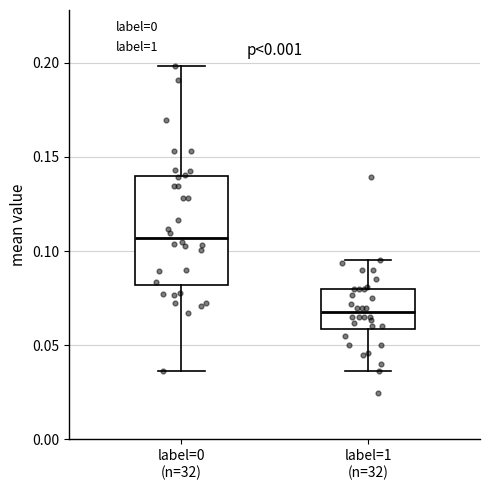

Which box is the tallest, from its lower edge to its upper edge?

label=0 (n=32)